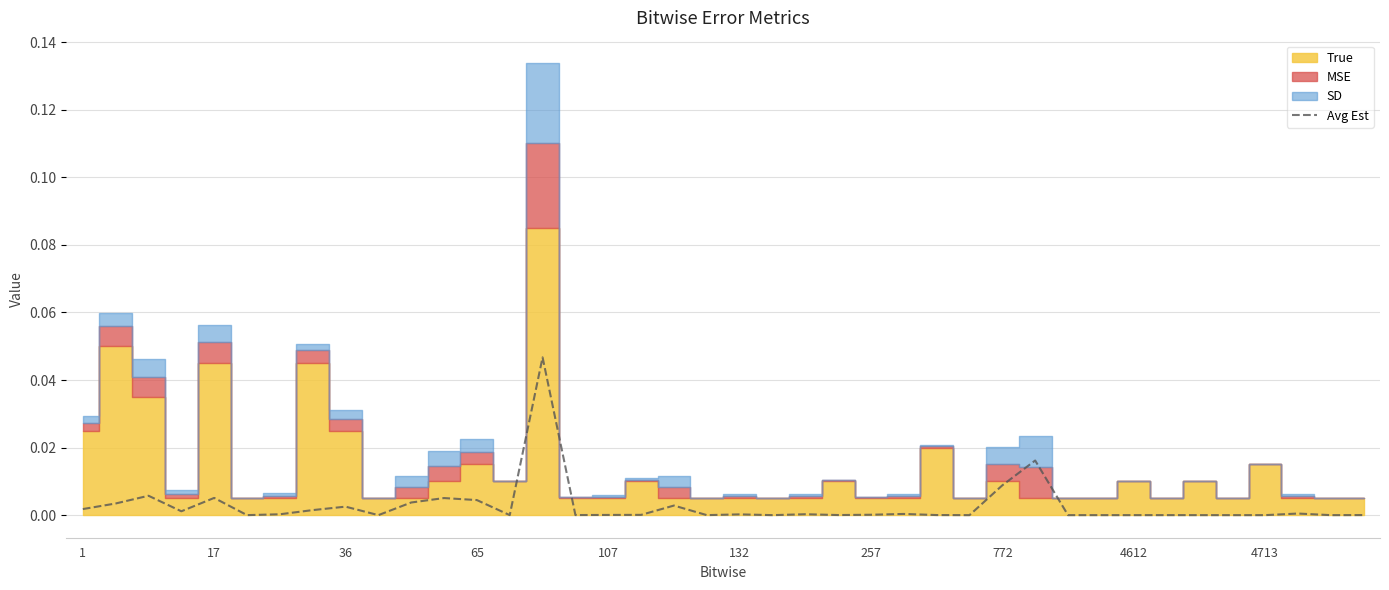

Where is the data nearest to the value 0?

4713